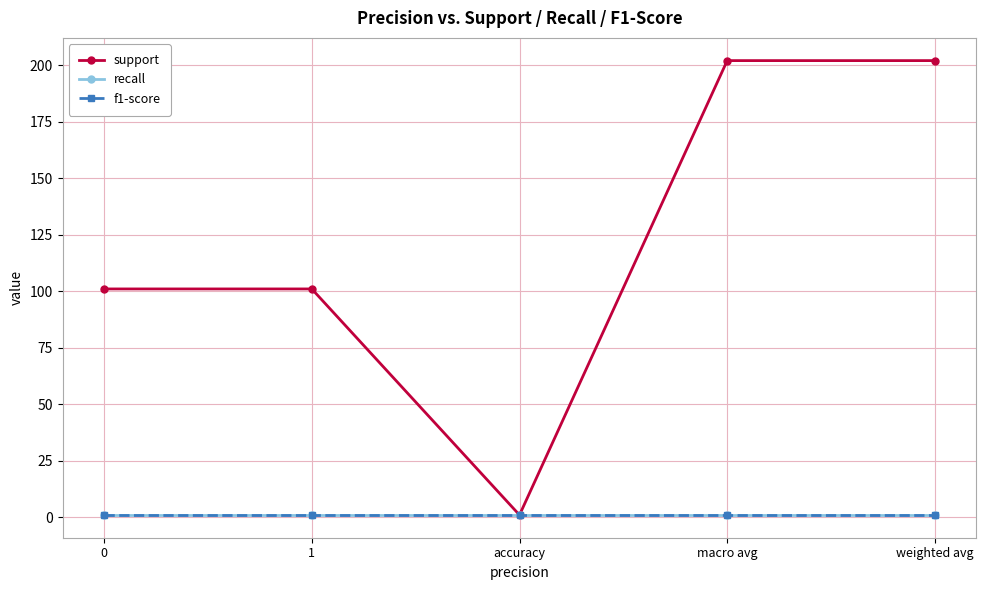

Where is the first local minimum for support?

accuracy